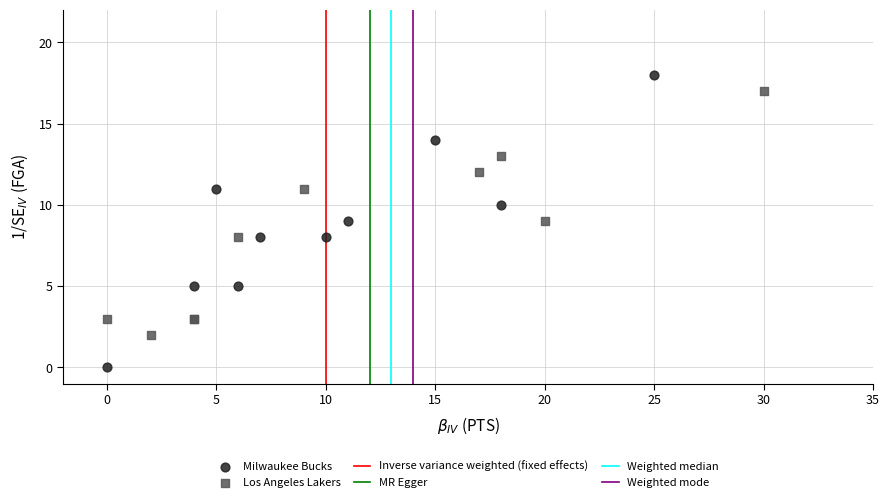

Which series reaches the minimum Y coordinate?

Milwaukee Bucks